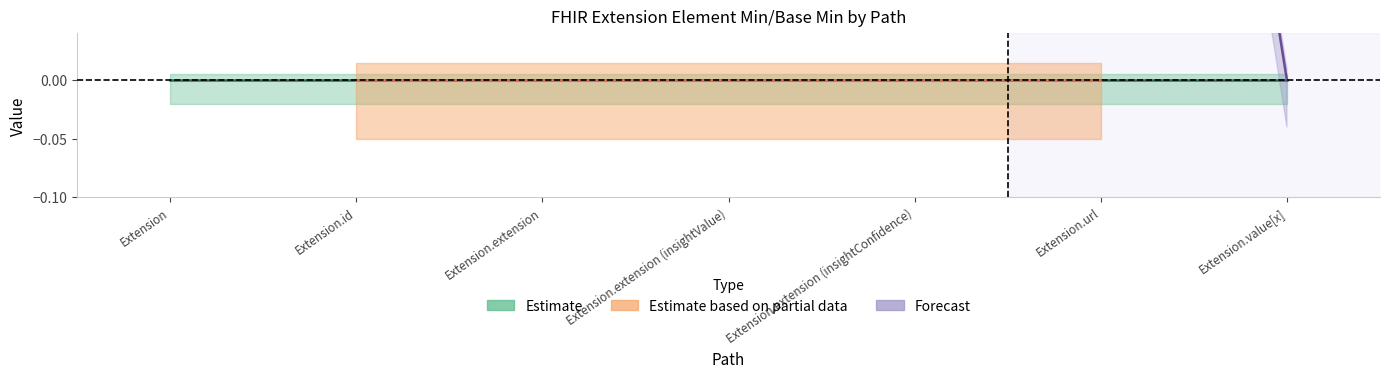

The Estimate based on partial data series shows 0 at Extension.id. True or false?

True